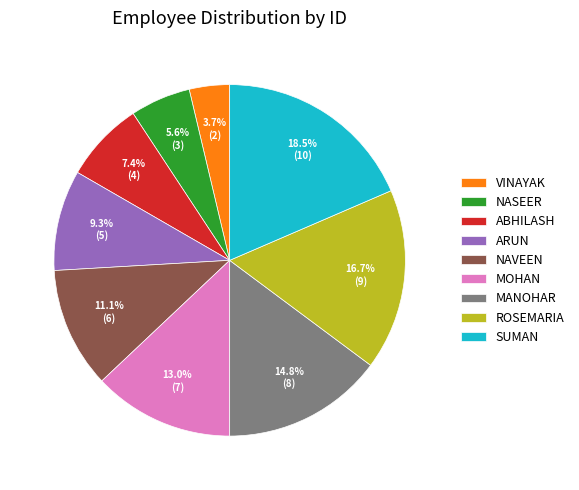

Does any single category account for the majority?

No